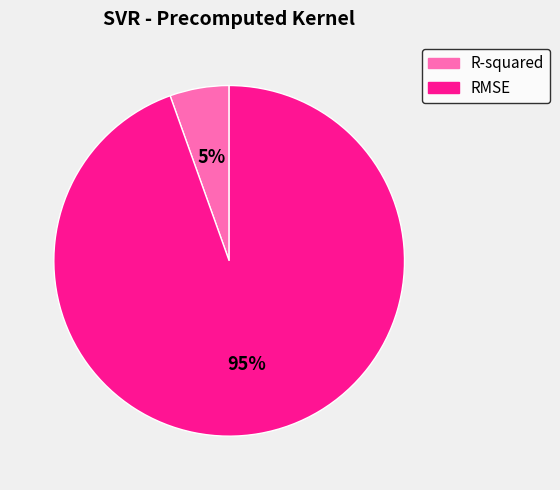

Is it true that R-squared is 1% of the pie?

False